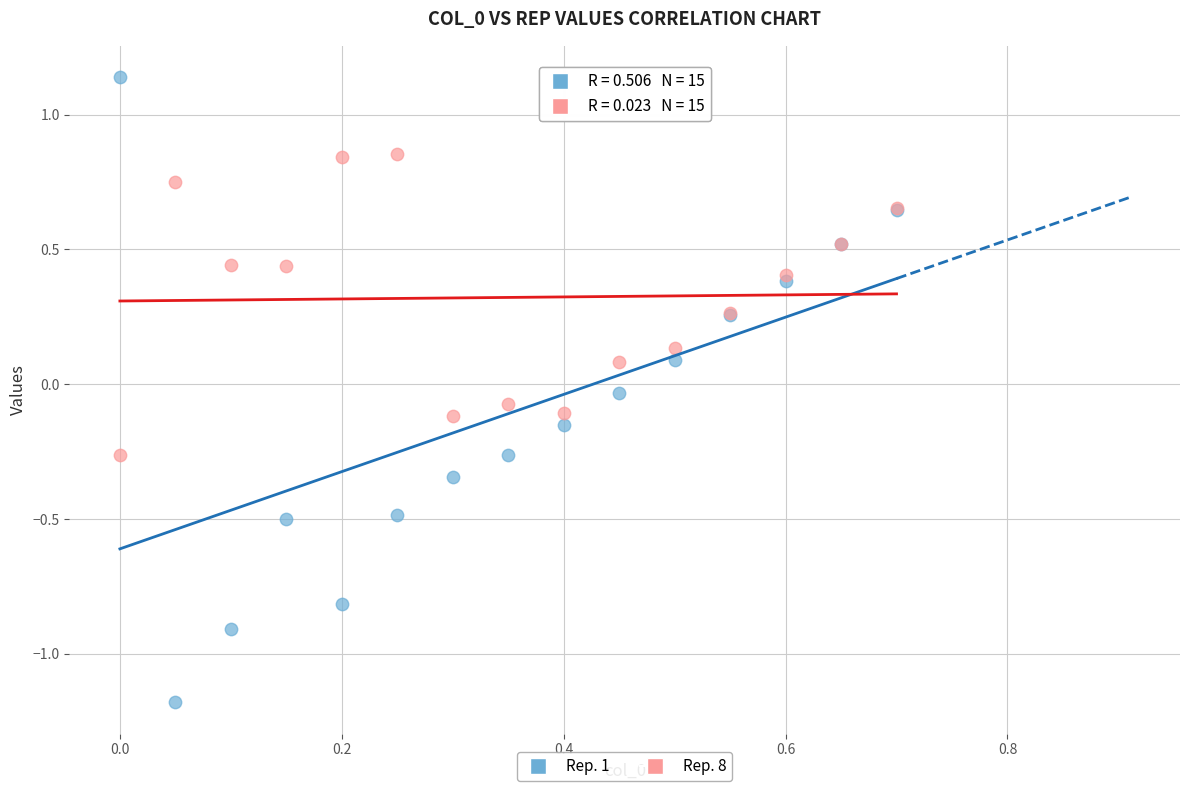

Which series has the largest Y range (max minus min)?

Rep. 1